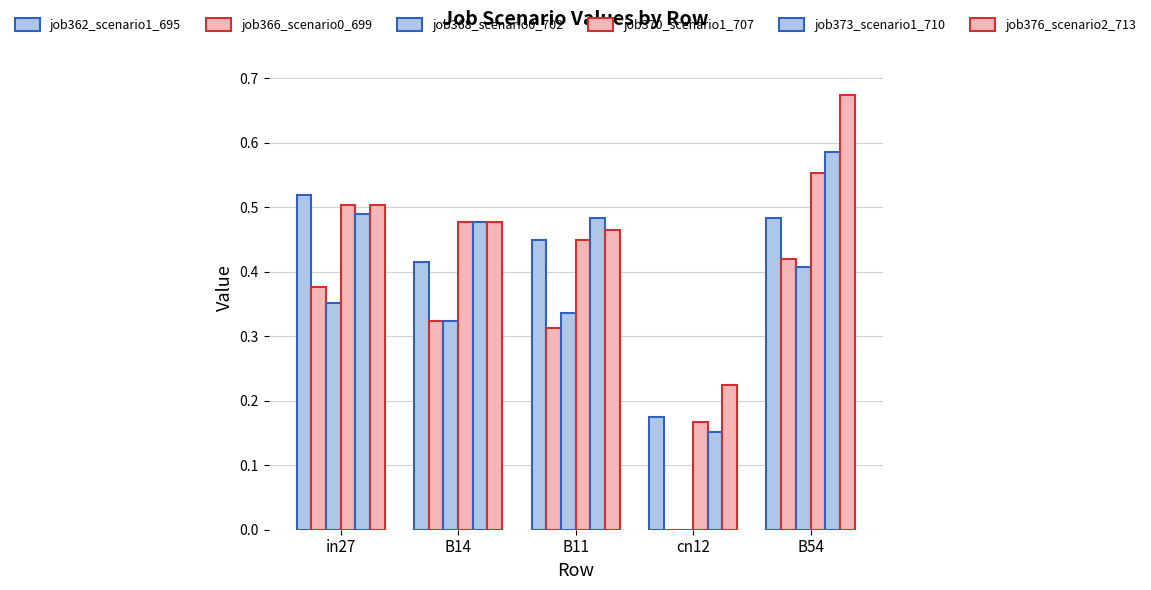

Rank the series by their maximum value, from highest to lowest.

job376_scenario2_713, job373_scenario1_710, job370_scenario1_707, job362_scenario1_695, job366_scenario0_699, job368_scenario0_702